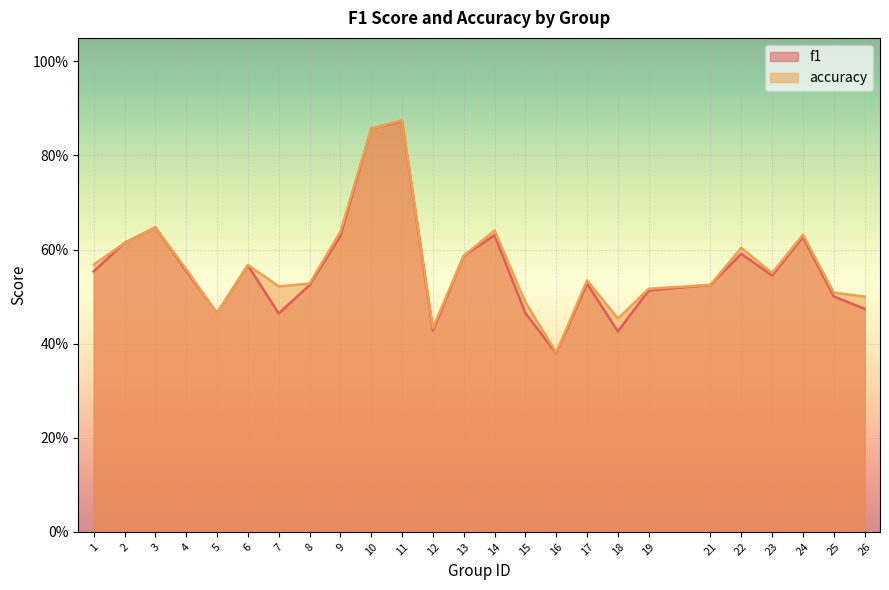

The accuracy series shows 0.5 at 5. True or false?

True